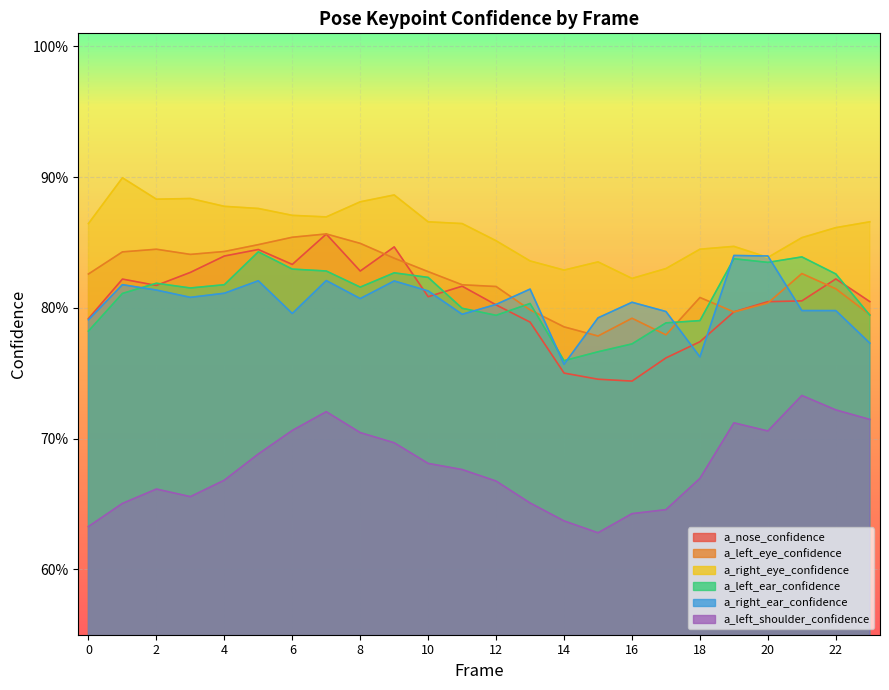

After their last crossing, which series has the higher values: a_left_eye_confidence or a_right_ear_confidence?

a_left_eye_confidence